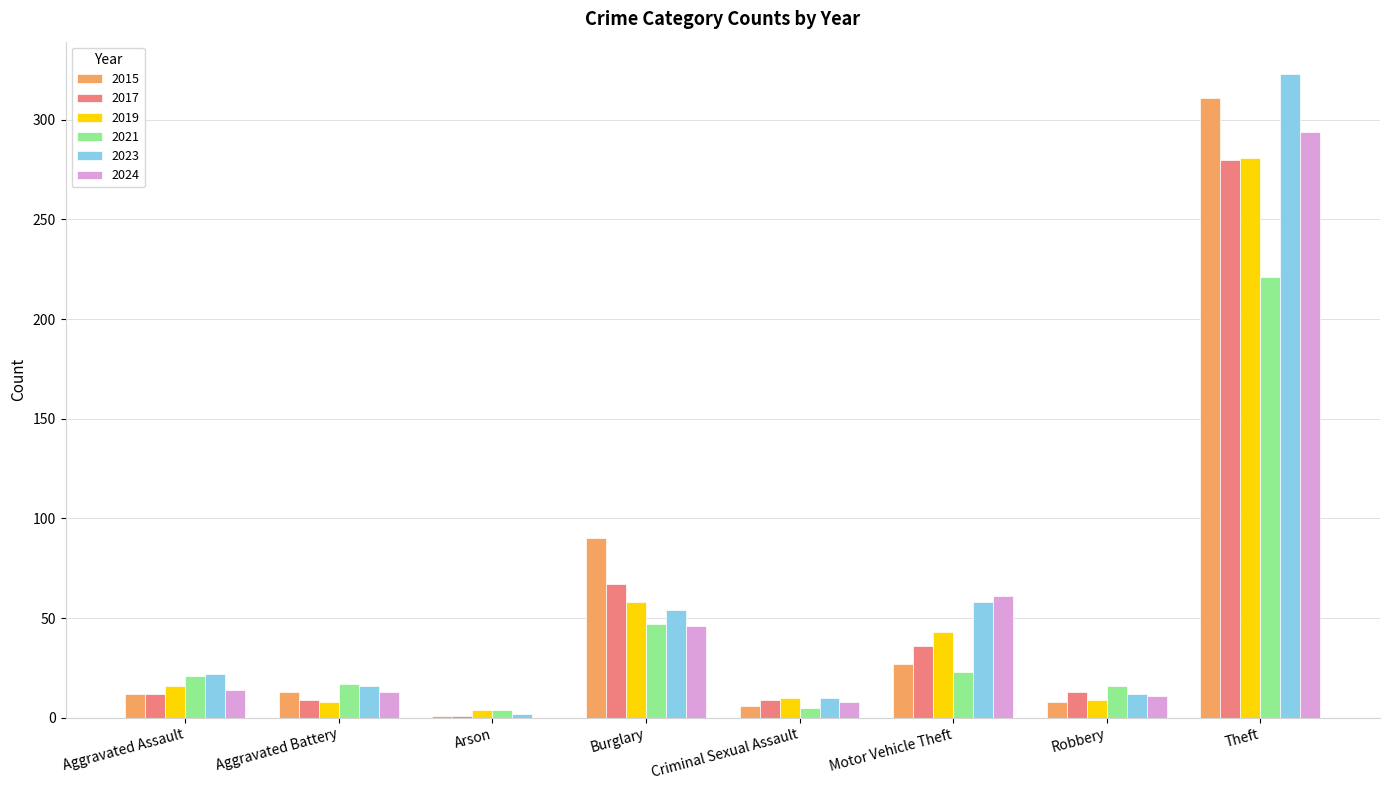

Which series has the largest total across all categories?

2023